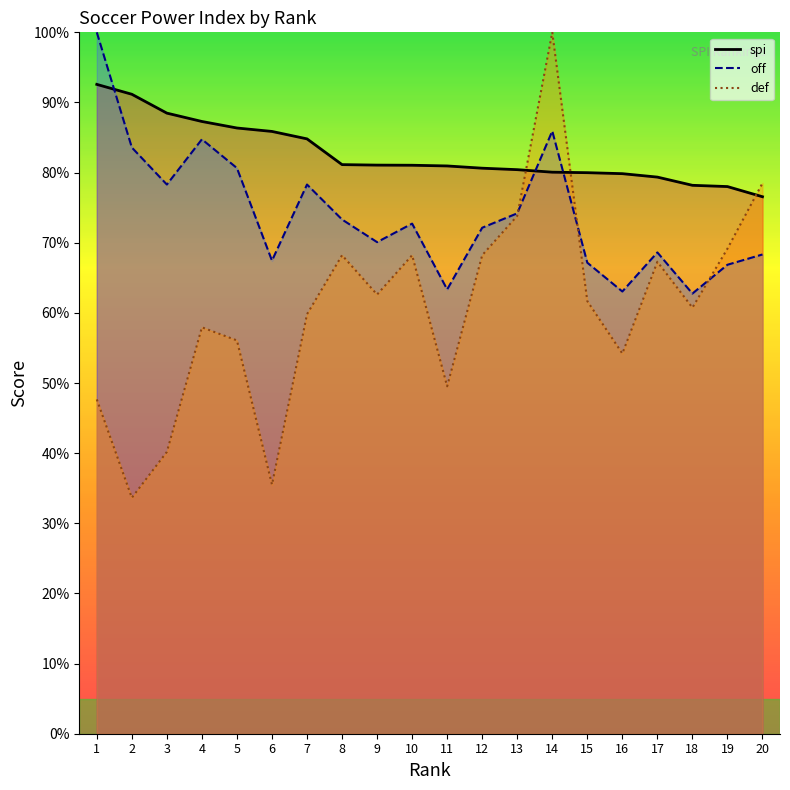

Between 18 and 20, which series saw the biggest shift?

def